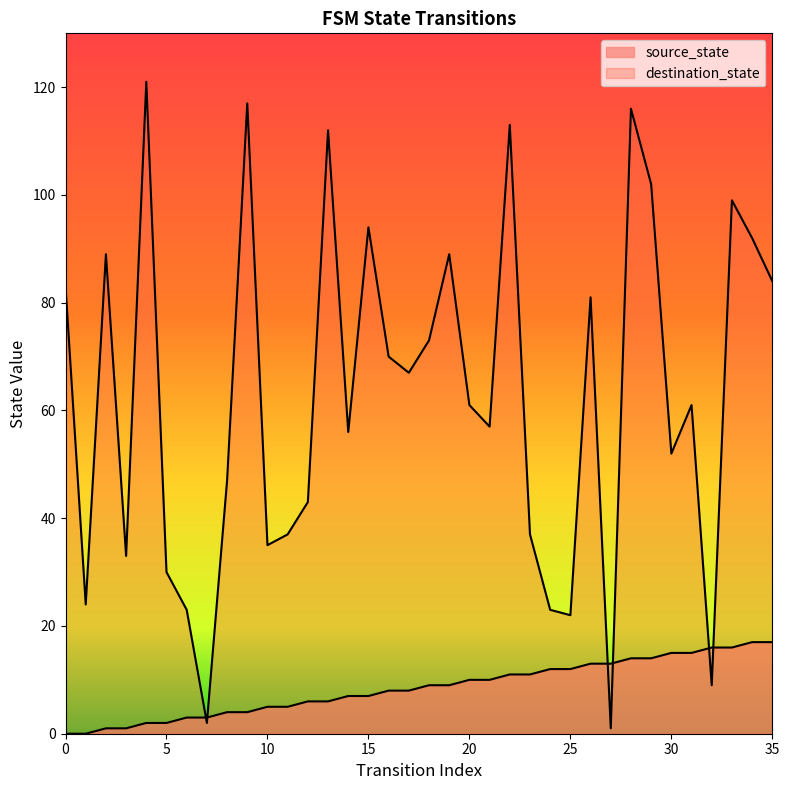

Rank the series by their maximum value, from highest to lowest.

destination_state, source_state